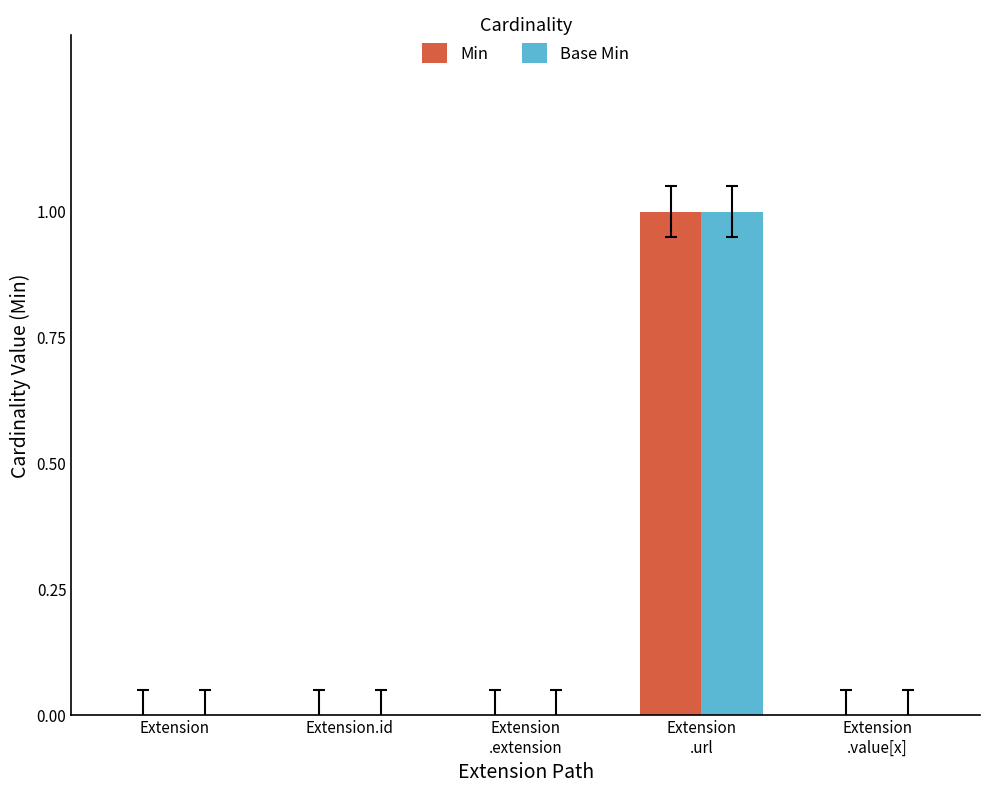

The value of Min at Extension.id is 0. True or false?

True